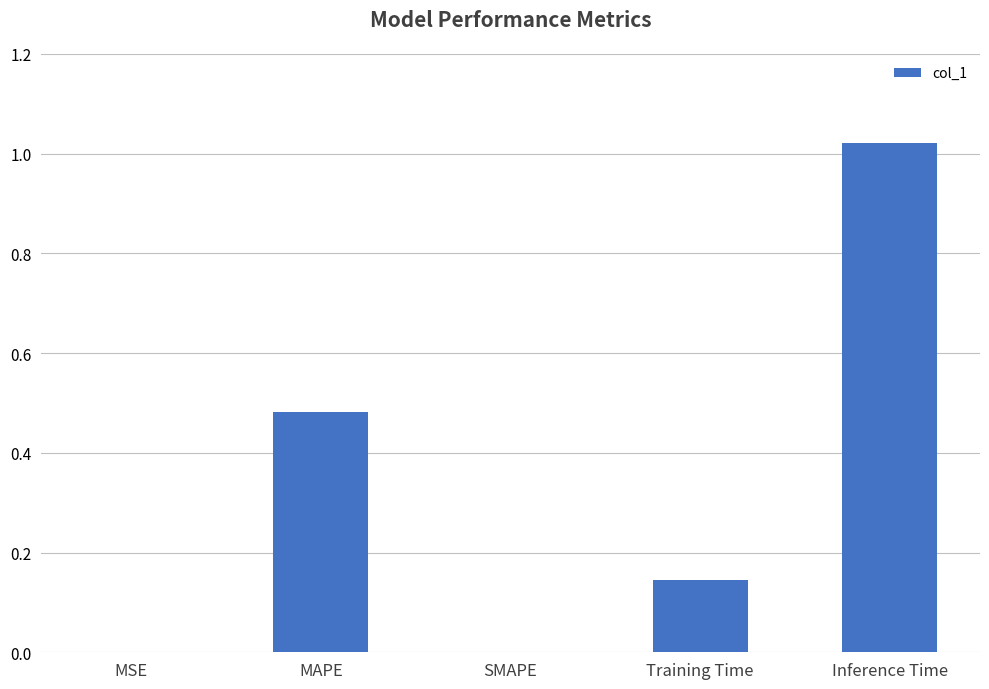

Which label corresponds to the largest value in the chart?

Inference Time